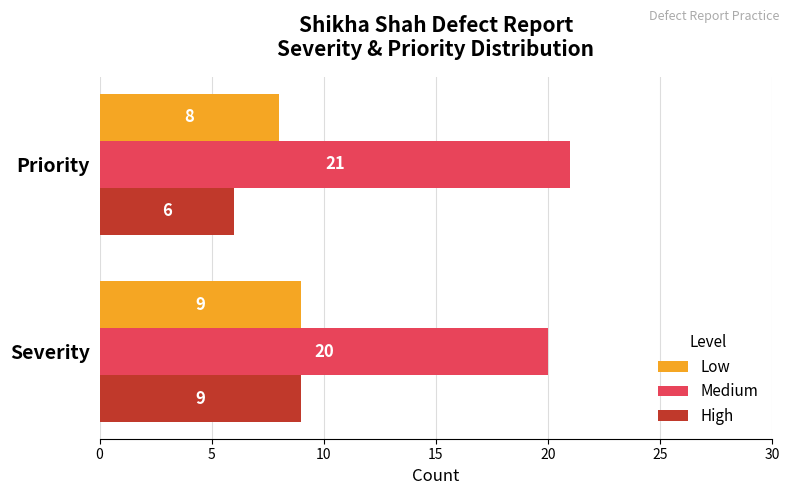

At which category is the sum across all series the highest?

Severity